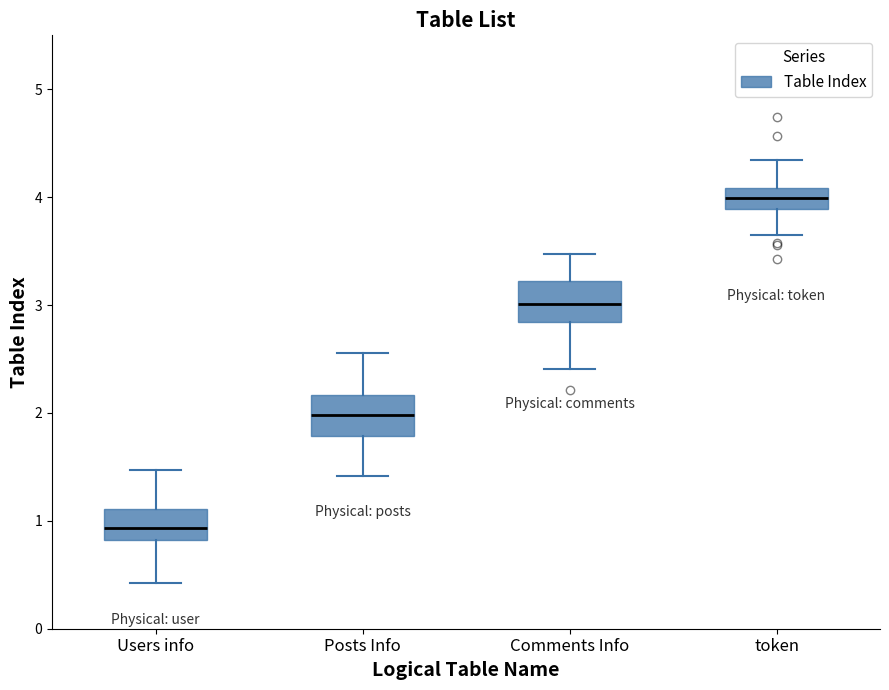

Which box has the highest median line?

token